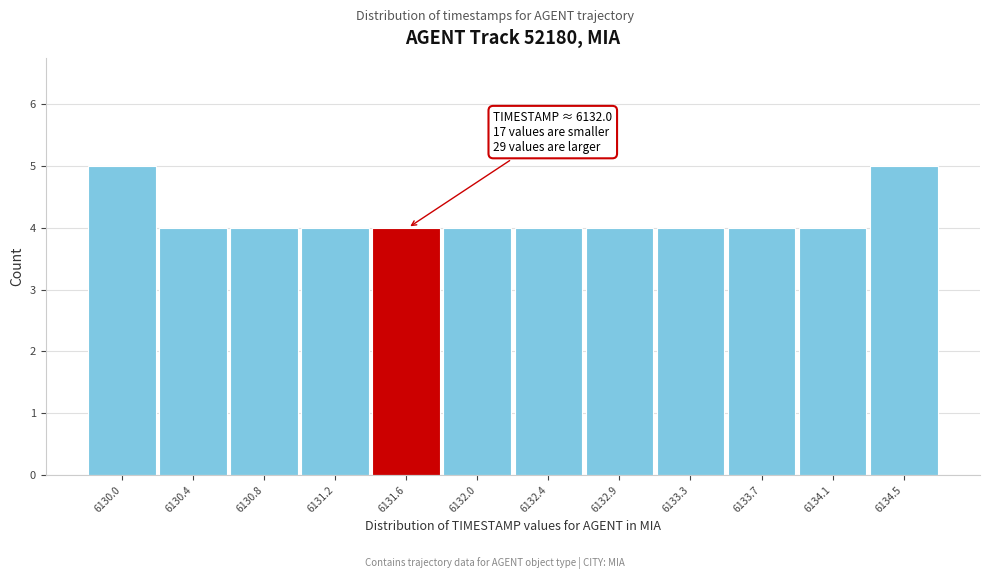

Reading left to right, list all the values displayed in this chart.

6130.0=5	6130.4=4	6130.8=4	6131.2=4	6131.6=4	6132.0=4	6132.4=4	6132.9=4	6133.3=4	6133.7=4	6134.1=4	6134.5=5